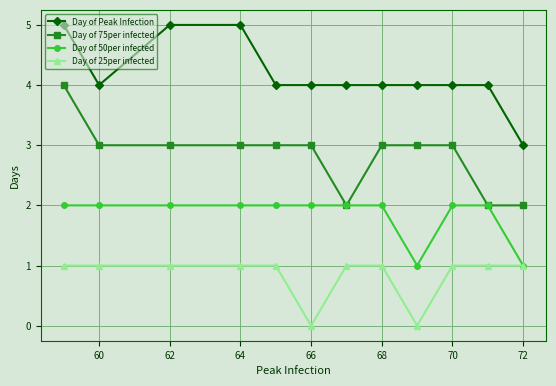

True or false: Day of 75per infected and Day of Peak Infection intersect in this chart.

False